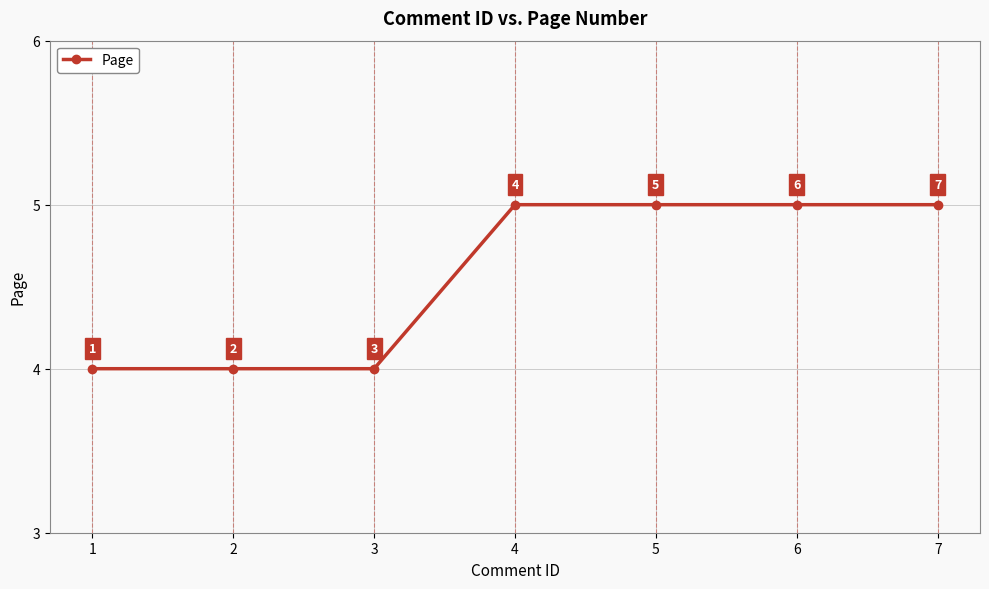

What is the sum of all values?

32